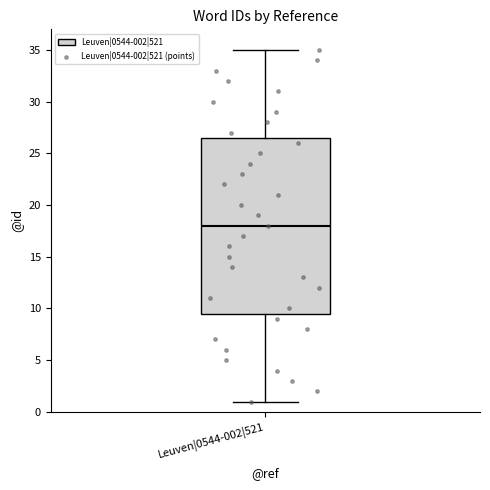

Transcribe this box plot: give where the median line is, the range the box spans, and where the two whiskers end, as read against the y-axis. The values are not printed on the chart, so give them approximately, as read against the axis.

median 18.0, box 9.5 to 26.5, whiskers 1.0 to 35.0